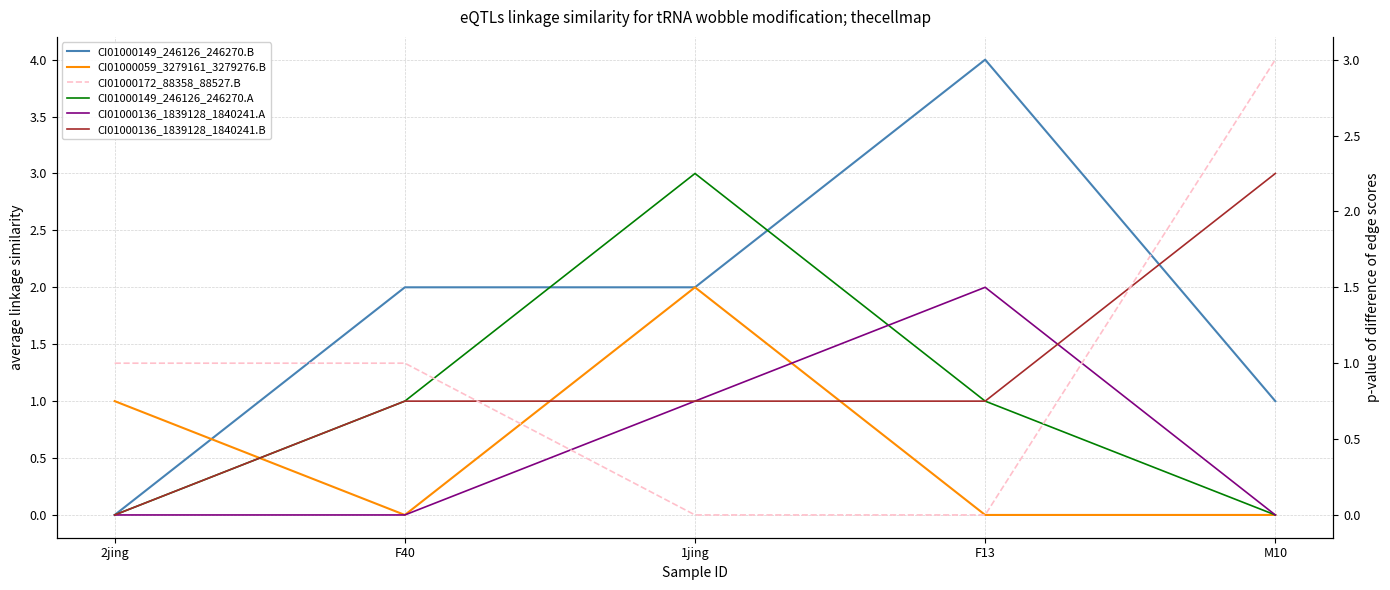

How many distinct data groups are displayed?

6